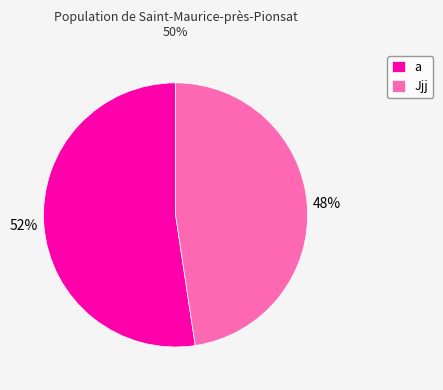

What is the largest slice in the pie chart?

a